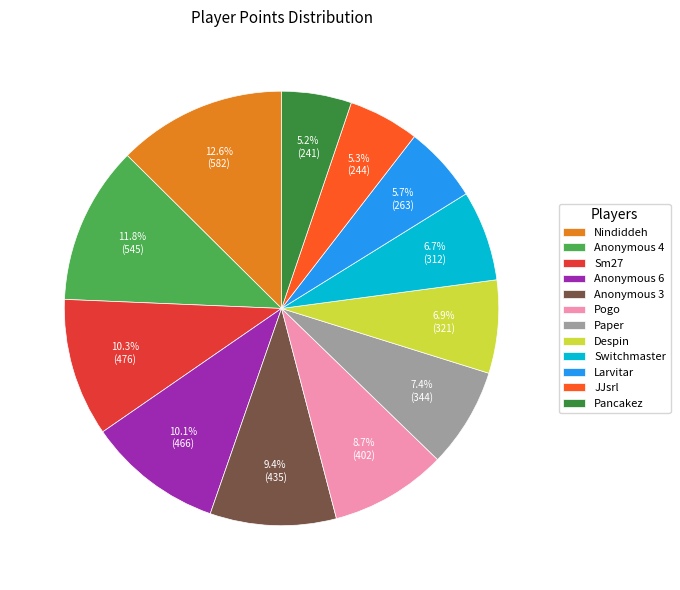

Is it true that Larvitar is 1% of the pie?

False